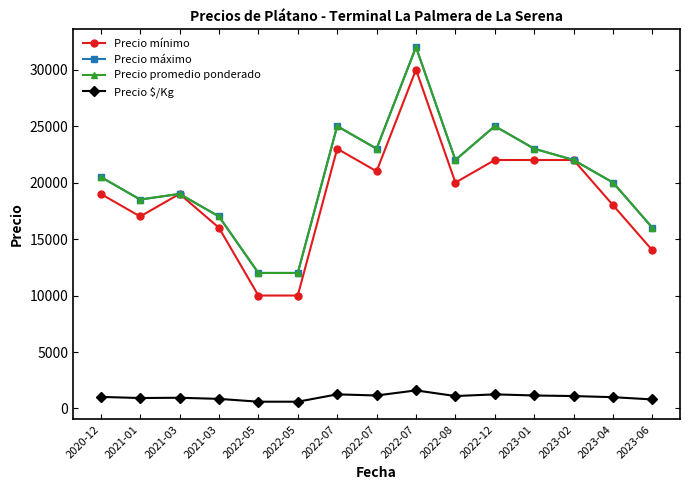

Is this an area chart (filled region under the line)?

No